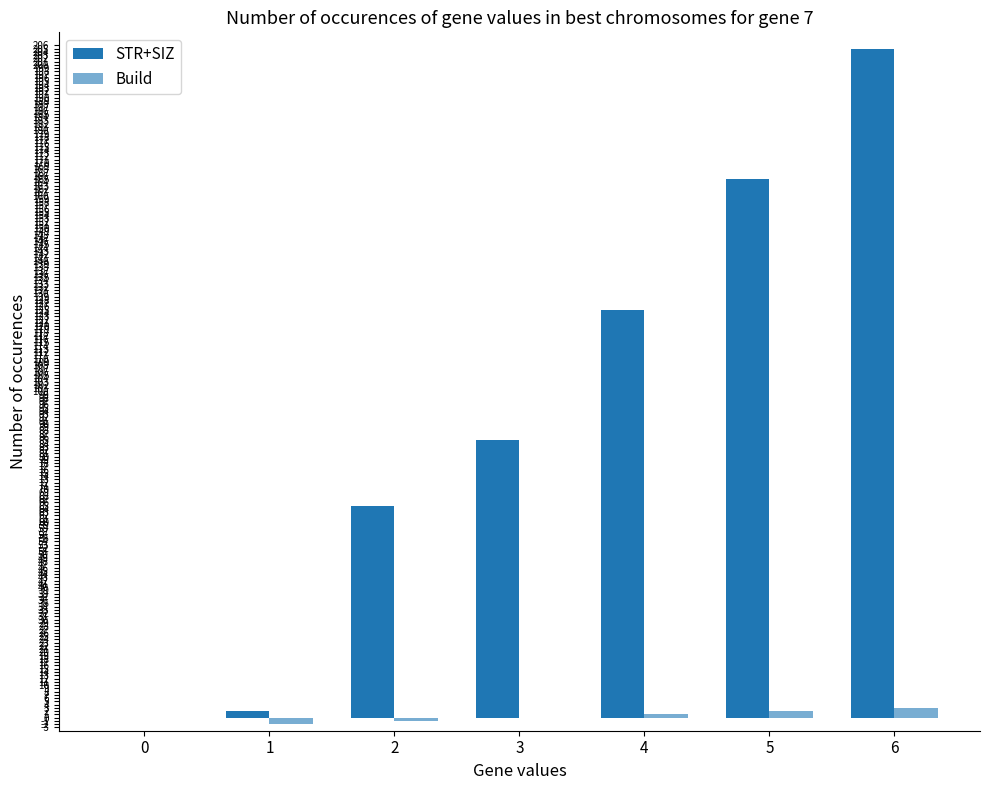

How many groups of bars are there?

7